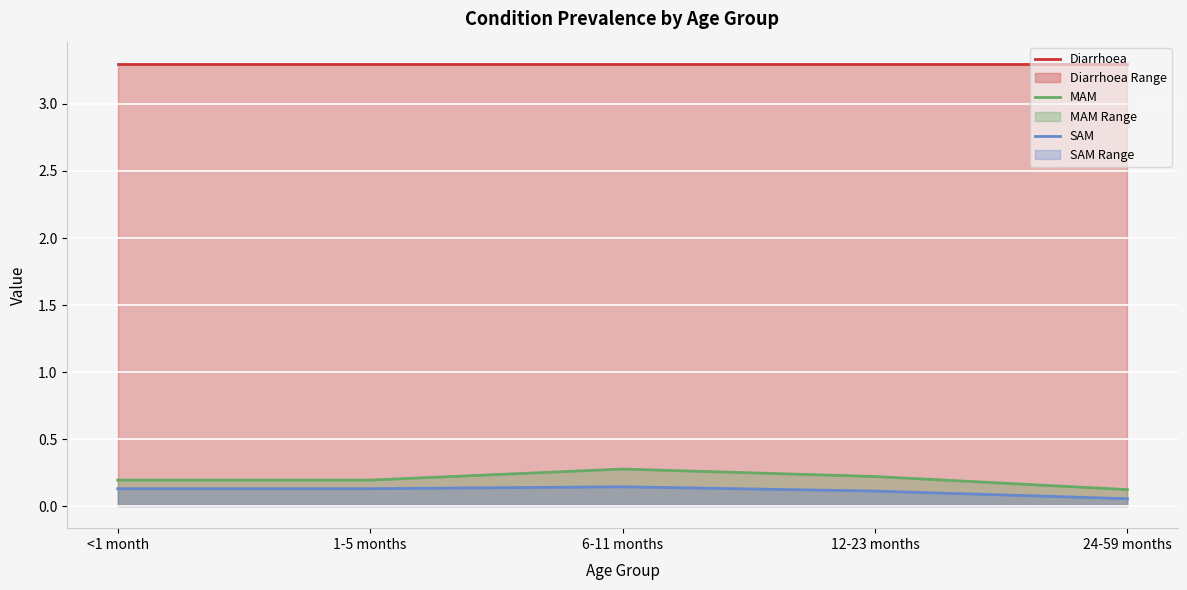

What is the maximum value shown in the chart?

3.3